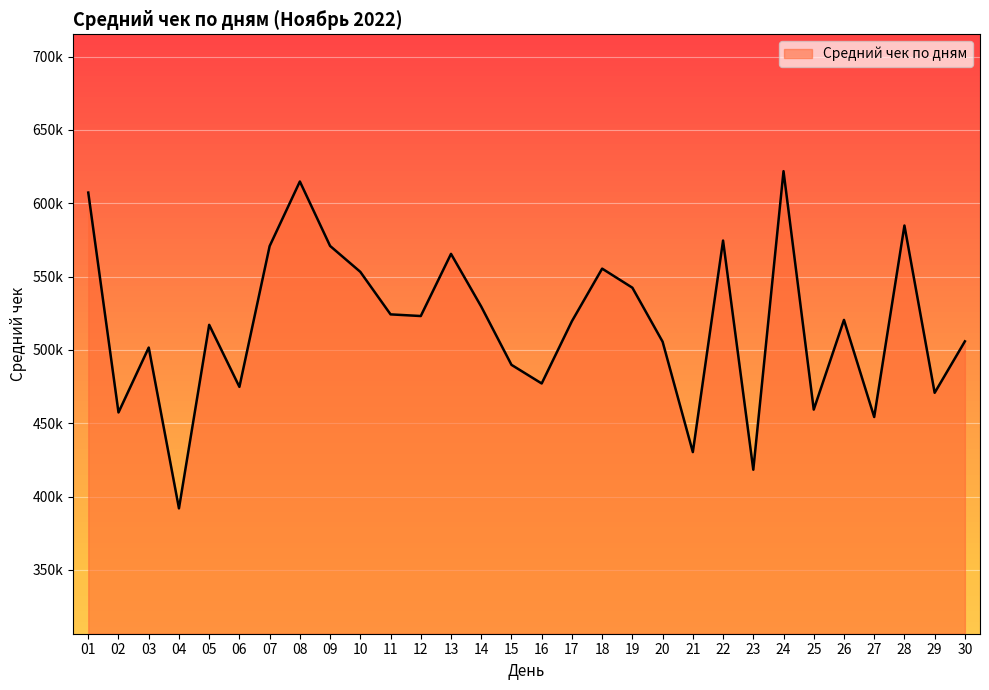

Reading left to right, list all the values displayed in this chart.

01=607311.6	02=457400.3	03=501653.9	04=392012.1	05=517151.5	06=474840.4	07=570810.8	08=614858.8	09=570930.1	10=553258.9	11=524273.8	12=523145.0	13=565522.0	14=529578.8	15=489873.1	16=477159.2	17=519630.4	18=555462.0	19=542451.0	20=505638.3	21=430380.5	22=574608.2	23=418356.5	24=621907.0	25=459358.2	26=520505.5	27=454301.9	28=584849.3	29=470802.3	30=505886.5